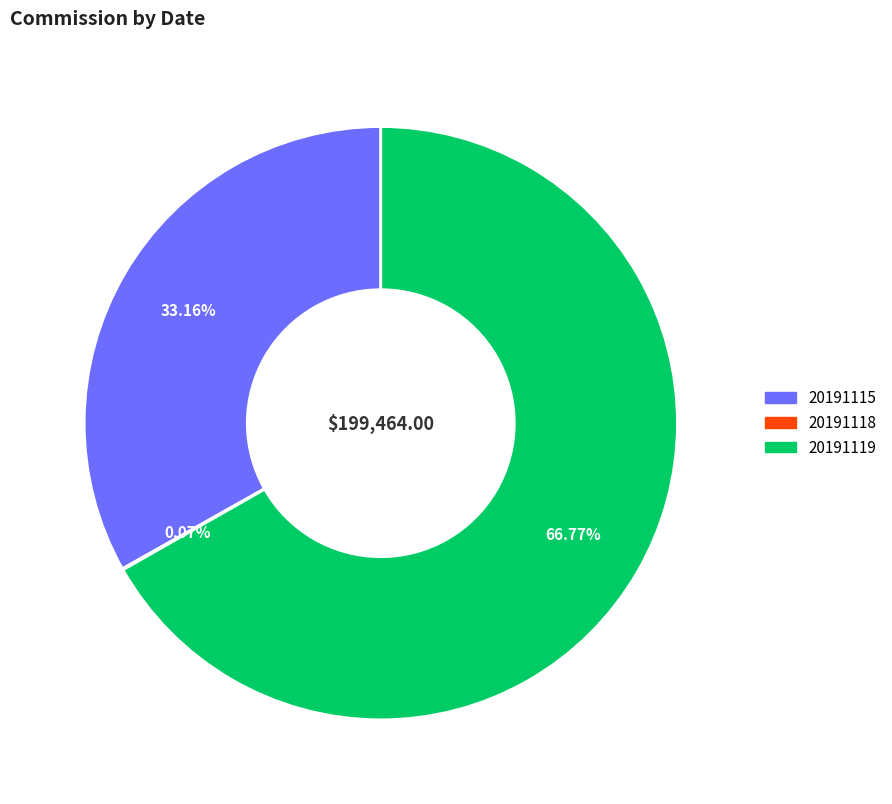

Which slice represents more than half of the pie?

20191119